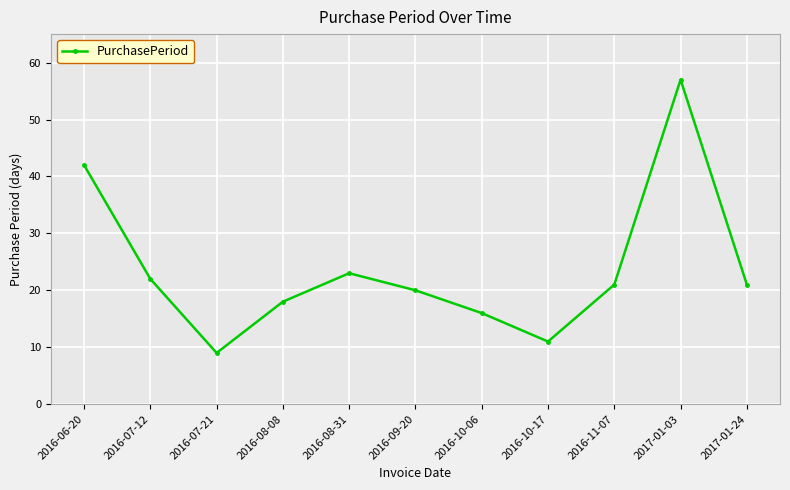

How many points are lower than both their immediate neighbors (excluding endpoints)?

2